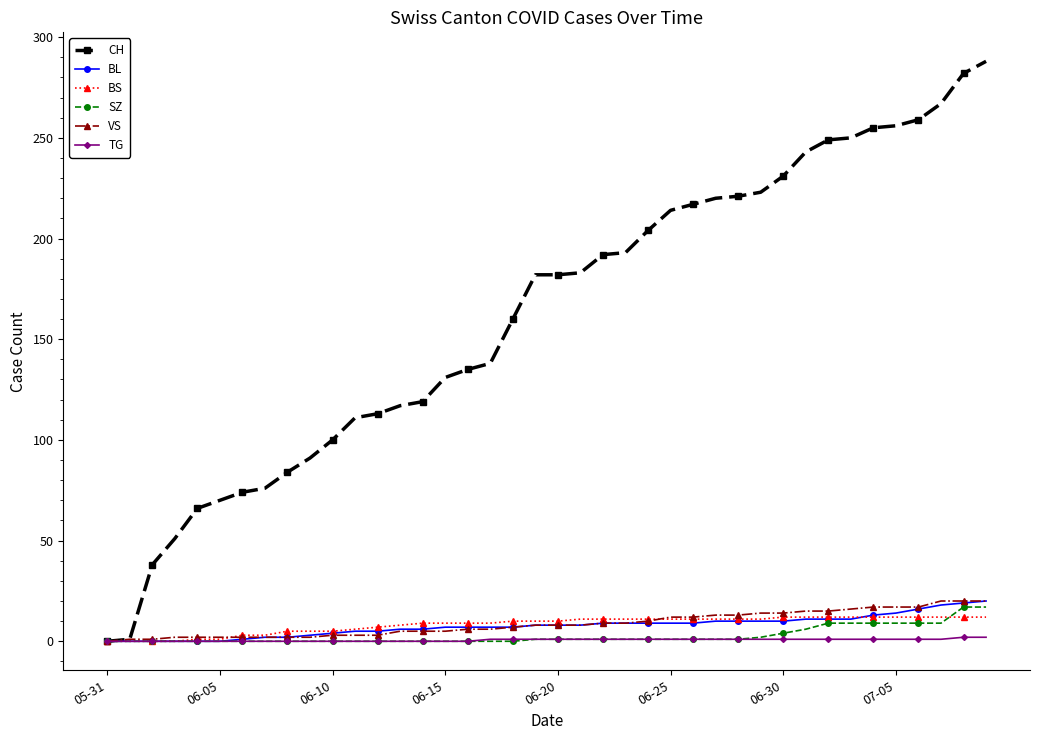

How many data points does each series have?

40